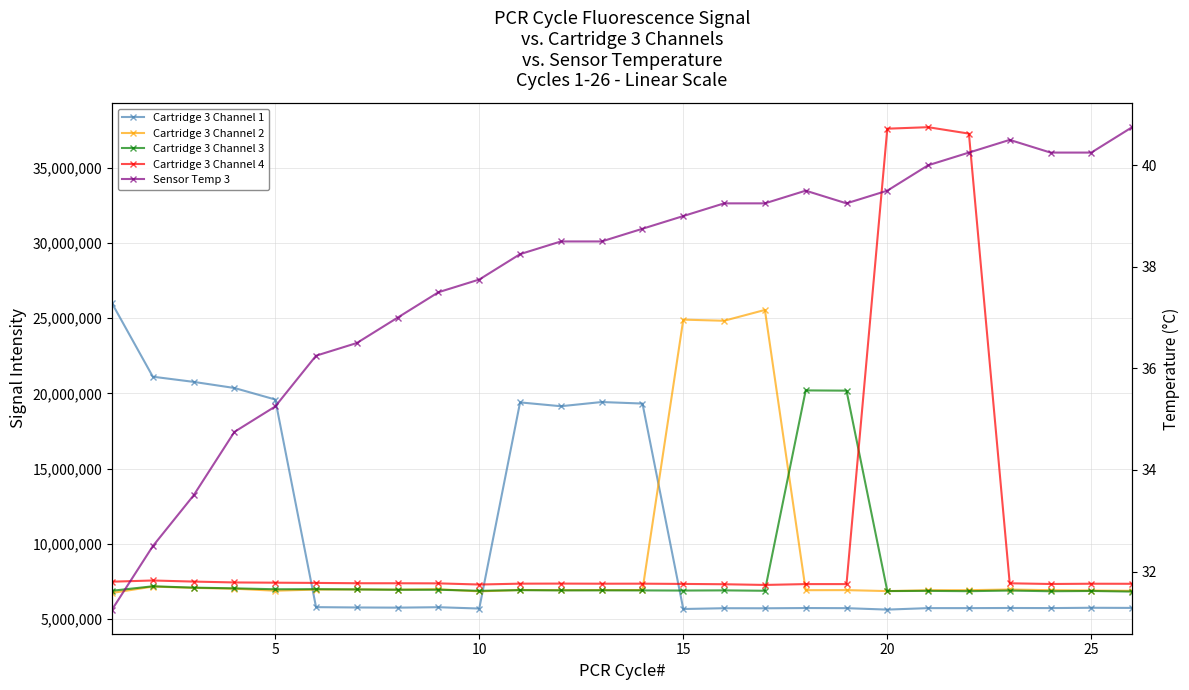

Which series has the largest total across all categories?

Cartridge 3 Channel 1